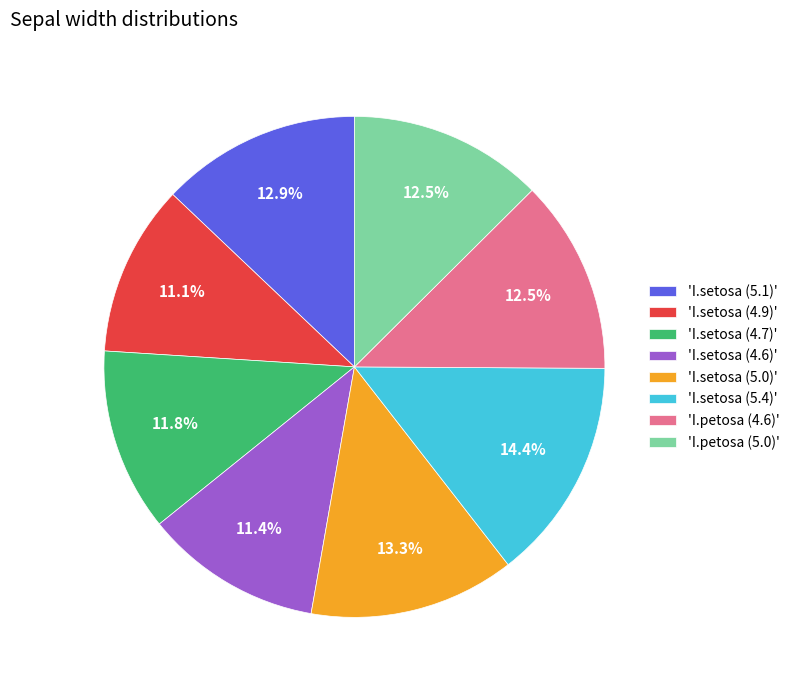

Combined, what portion of the pie is 'I.setosa (4.7)' and 'I.setosa (5.4)'?

26.2%